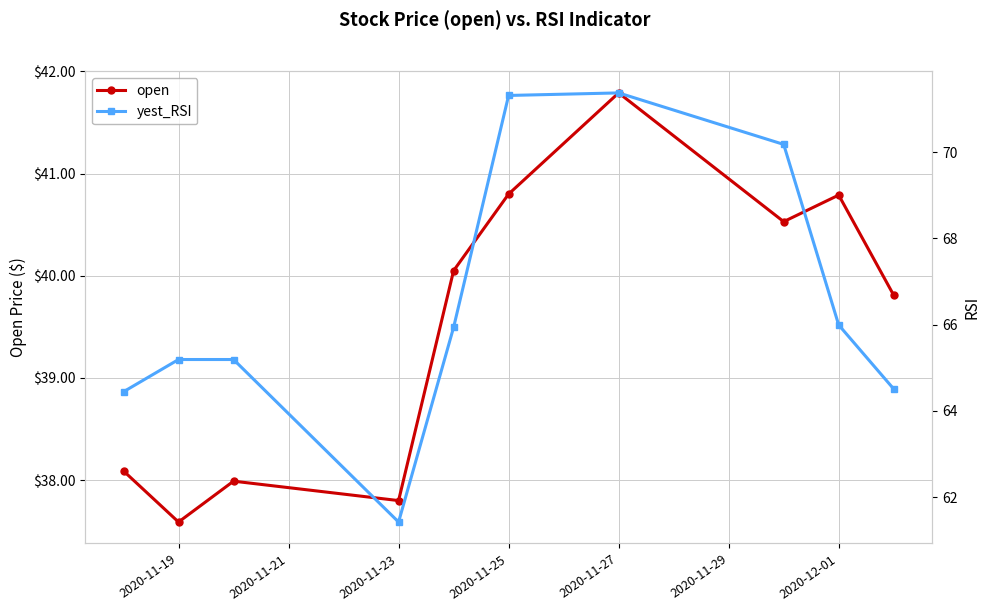

In yest_RSI, how many points are higher than both neighbors (excluding endpoints)?

2